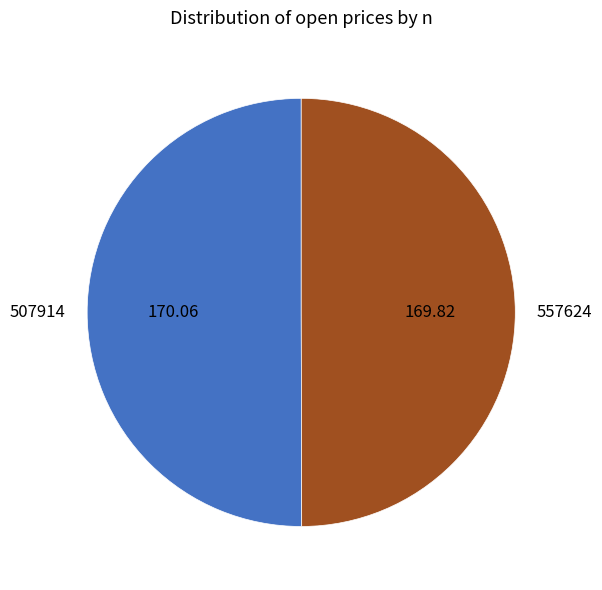

What is the ratio of the value at 507914 to the value at 557624?

1.0